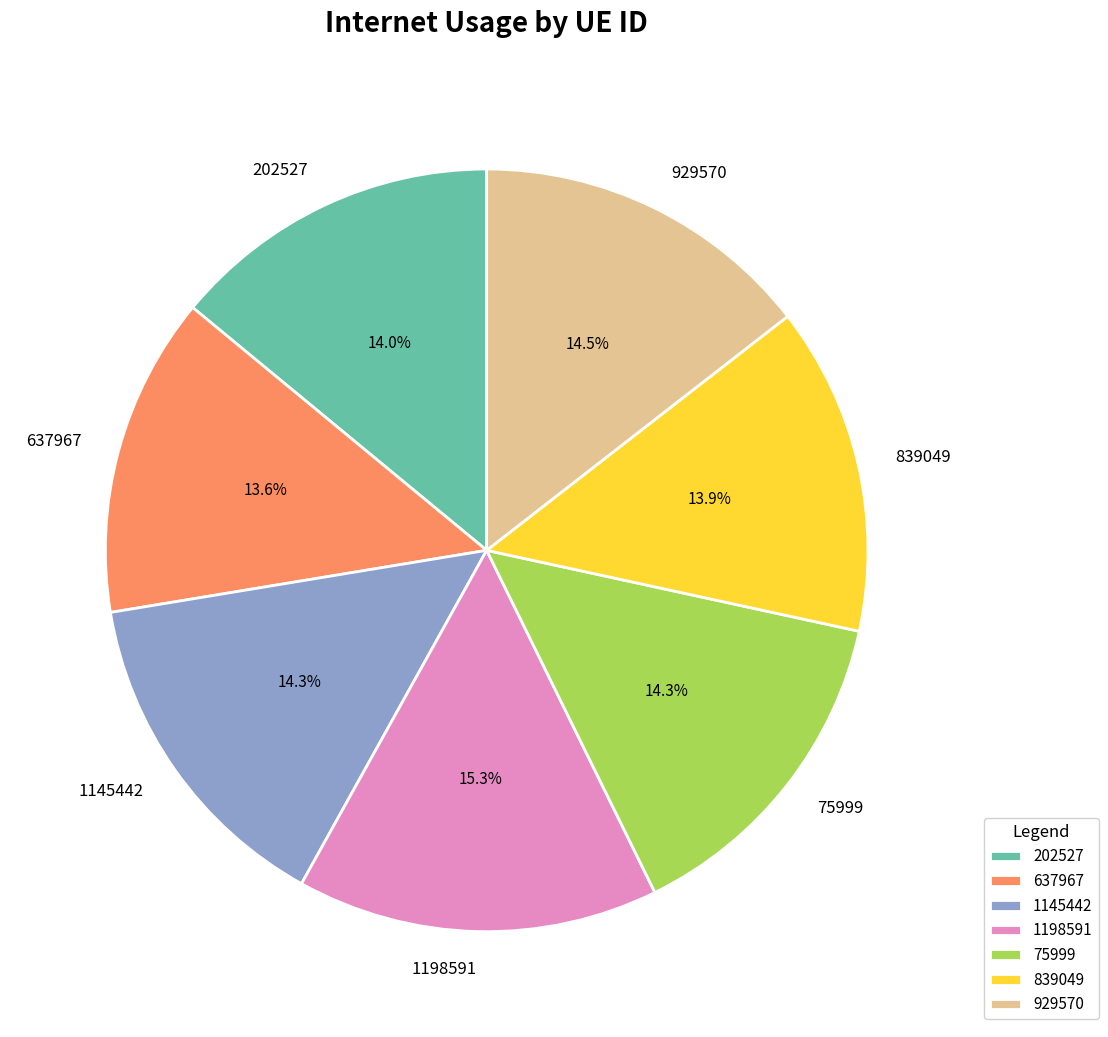

What percentage is the 637967 slice, to the nearest percent?

14%